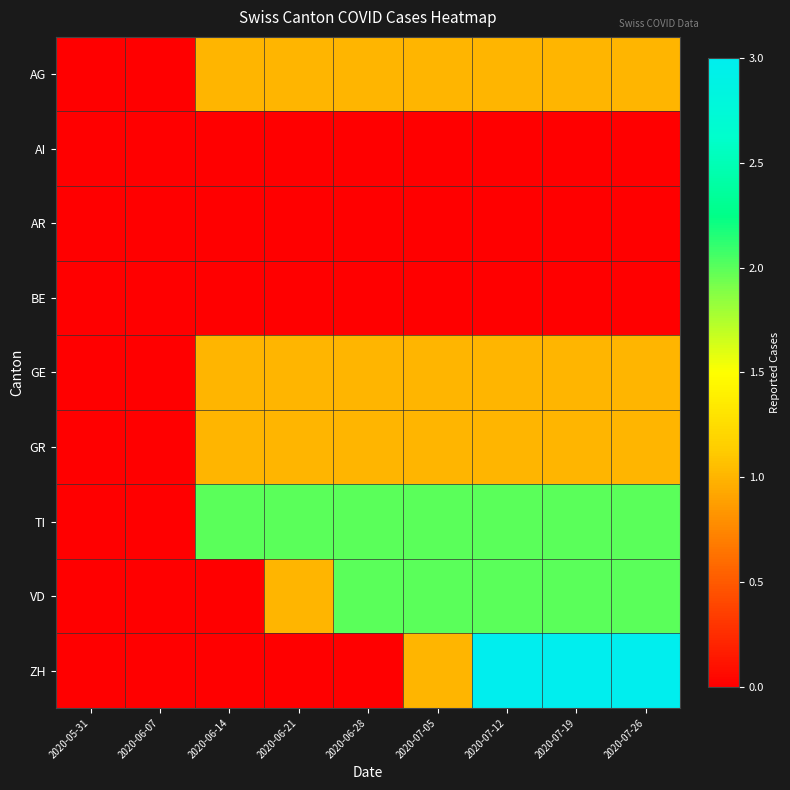

Reading left to right, extract all data points from this chart.

AG: 2020-05-31=0	2020-06-07=0	2020-06-14=1	2020-06-21=1	2020-06-28=1	2020-07-05=1	2020-07-12=1	2020-07-19=1	2020-07-26=1
AI: 2020-05-31=0	2020-06-07=0	2020-06-14=0	2020-06-21=0	2020-06-28=0	2020-07-05=0	2020-07-12=0	2020-07-19=0	2020-07-26=0
AR: 2020-05-31=0	2020-06-07=0	2020-06-14=0	2020-06-21=0	2020-06-28=0	2020-07-05=0	2020-07-12=0	2020-07-19=0	2020-07-26=0
BE: 2020-05-31=0	2020-06-07=0	2020-06-14=0	2020-06-21=0	2020-06-28=0	2020-07-05=0	2020-07-12=0	2020-07-19=0	2020-07-26=0
GE: 2020-05-31=0	2020-06-07=0	2020-06-14=1	2020-06-21=1	2020-06-28=1	2020-07-05=1	2020-07-12=1	2020-07-19=1	2020-07-26=1
GR: 2020-05-31=0	2020-06-07=0	2020-06-14=1	2020-06-21=1	2020-06-28=1	2020-07-05=1	2020-07-12=1	2020-07-19=1	2020-07-26=1
TI: 2020-05-31=0	2020-06-07=0	2020-06-14=2	2020-06-21=2	2020-06-28=2	2020-07-05=2	2020-07-12=2	2020-07-19=2	2020-07-26=2
VD: 2020-05-31=0	2020-06-07=0	2020-06-14=0	2020-06-21=1	2020-06-28=2	2020-07-05=2	2020-07-12=2	2020-07-19=2	2020-07-26=2
ZH: 2020-05-31=0	2020-06-07=0	2020-06-14=0	2020-06-21=0	2020-06-28=0	2020-07-05=1	2020-07-12=3	2020-07-19=3	2020-07-26=3